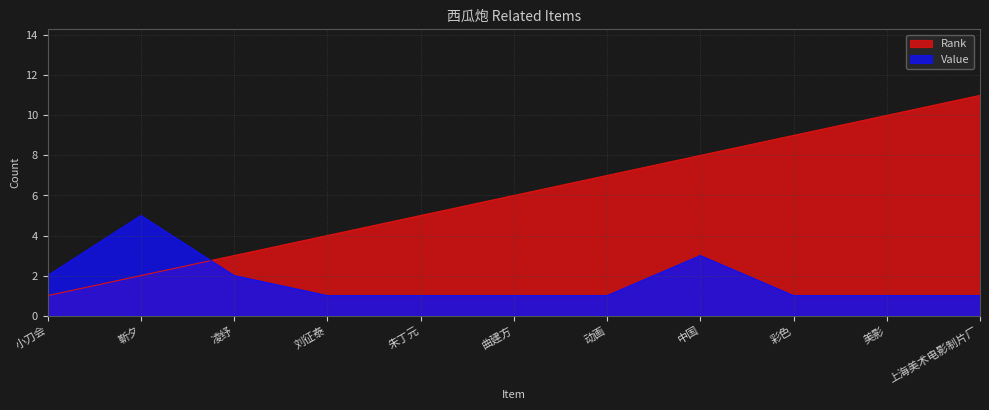

At which label does Rank first exceed 6?

动画